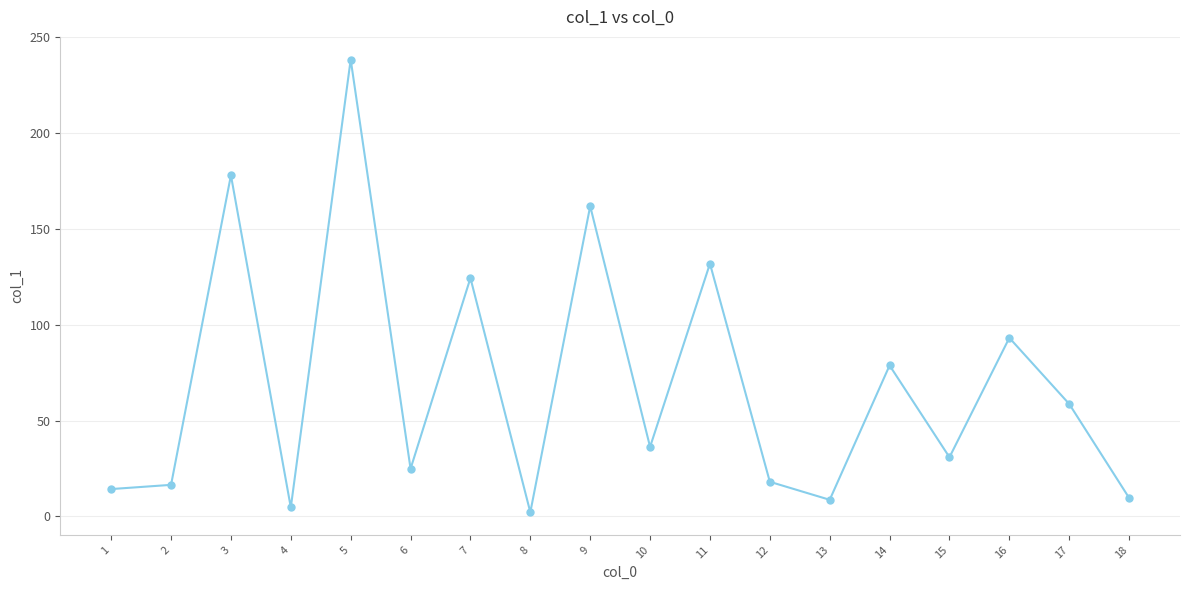

What is the sum of all values?

1231.6